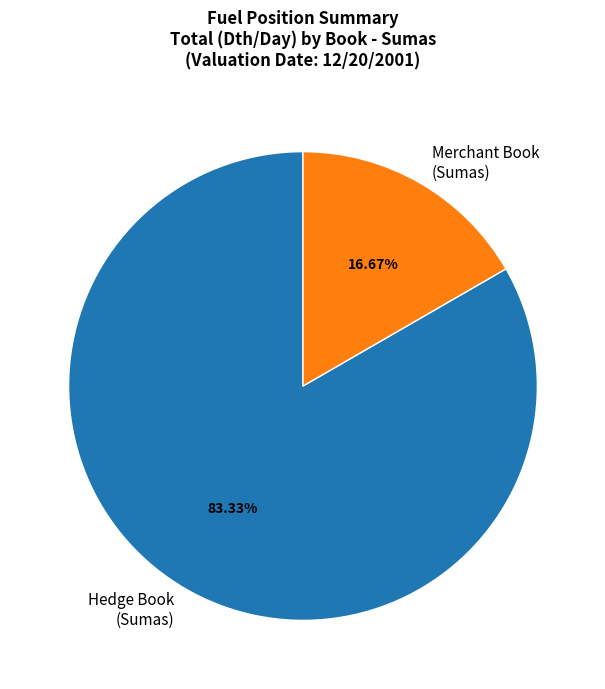

Does any single category account for the majority?

Yes